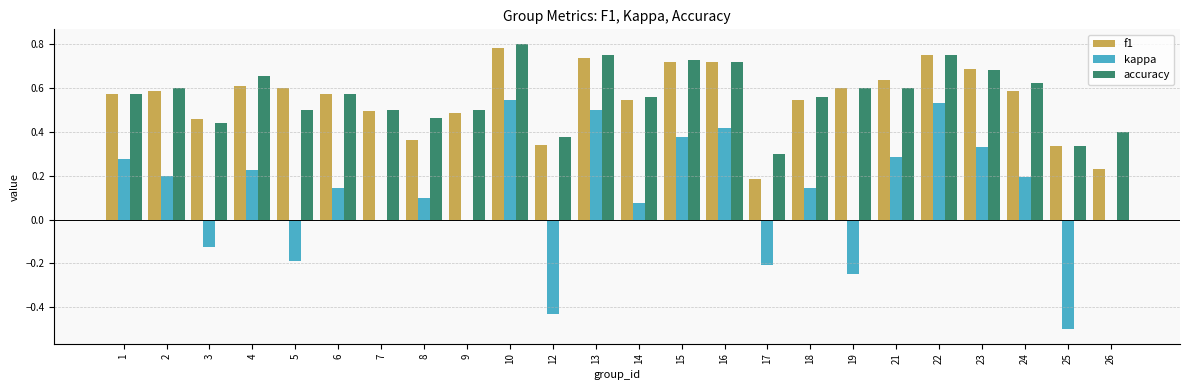

How many series are shown in this chart?

3